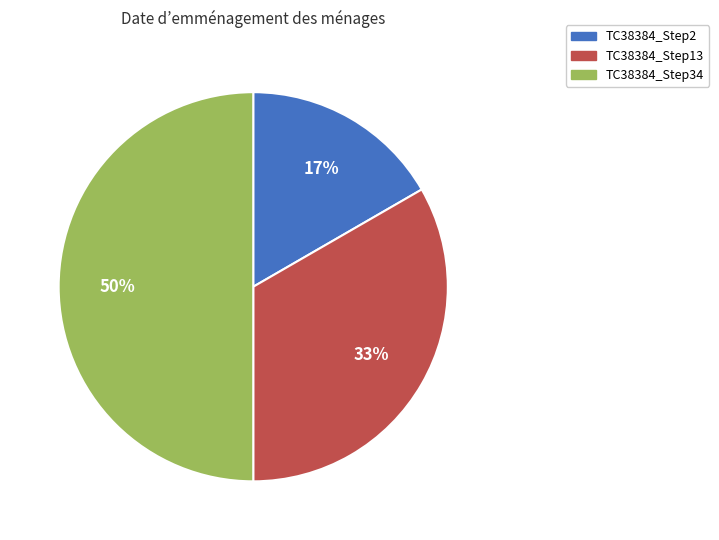

To the nearest percent, what is the difference between the largest and smallest slice percentages?

33%